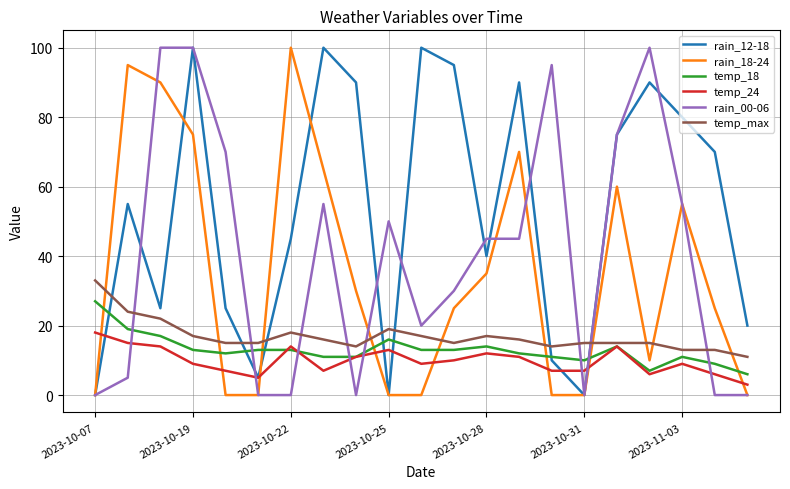

True or false: rain_18-24 and temp_max cross at least once.

True